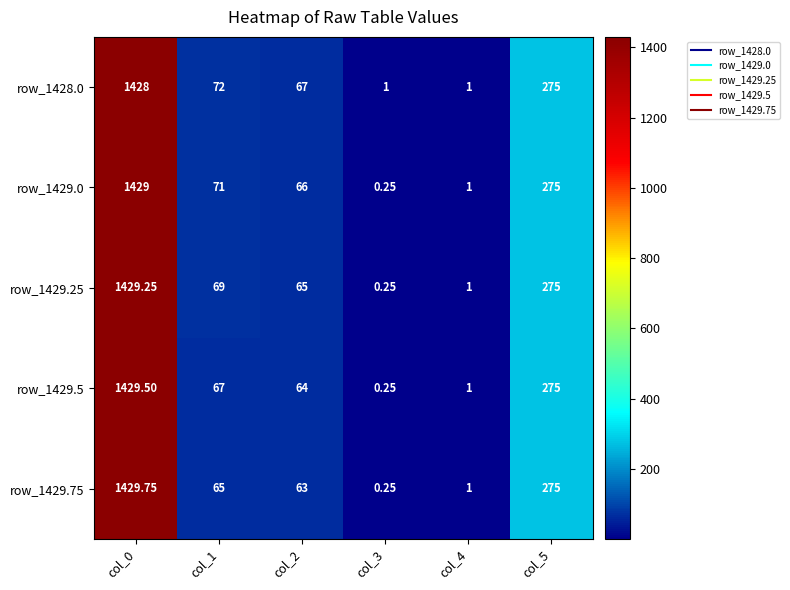

What is the total value across all series at col_0?

7145.5